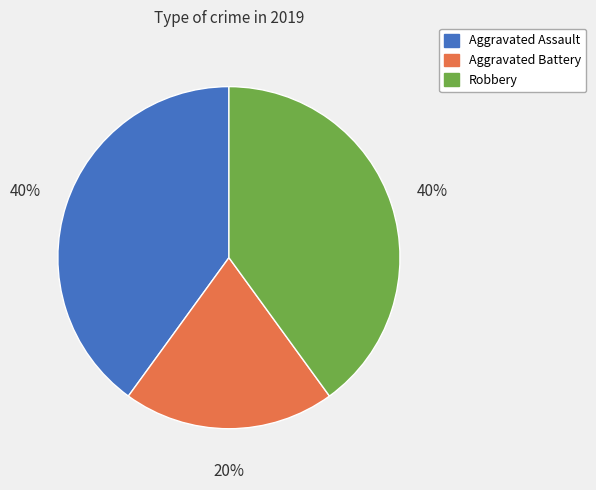

Between Aggravated Assault and Aggravated Battery, which is larger?

Aggravated Assault